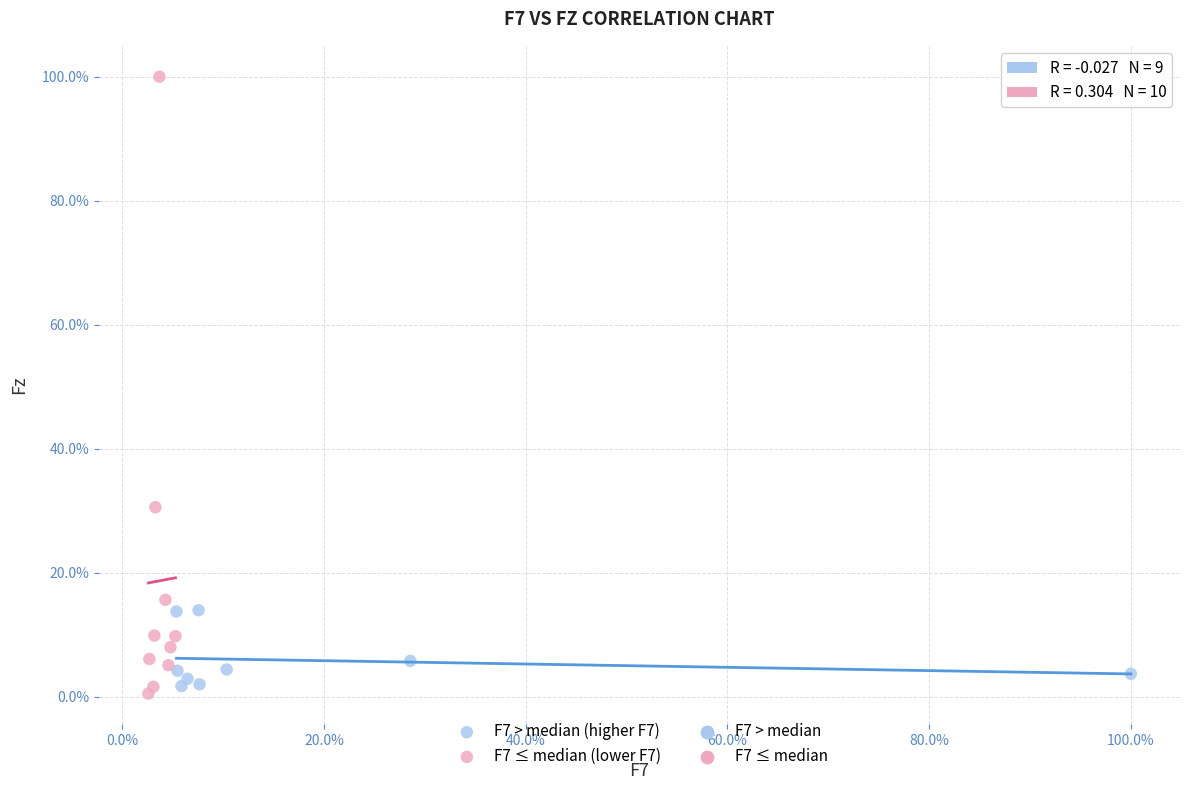

Which series contains the highest Y value?

F7 ≤ median (lower F7)